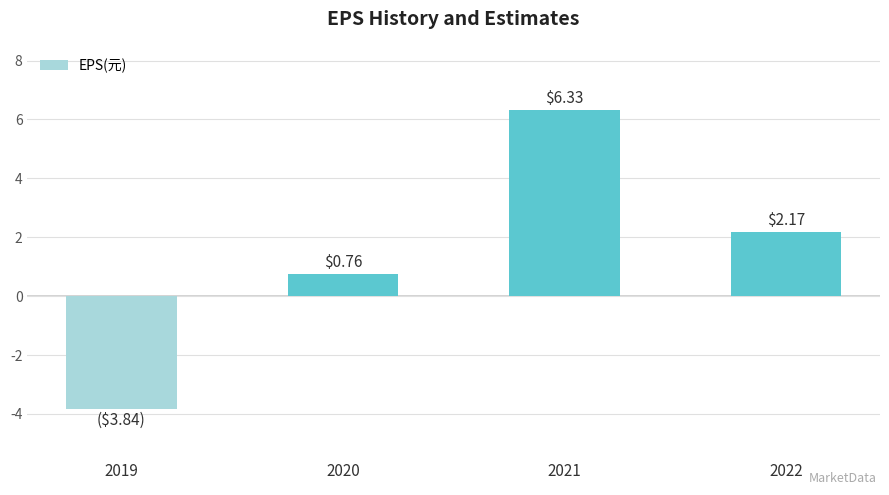

What is the maximum value shown in the chart?

6.3